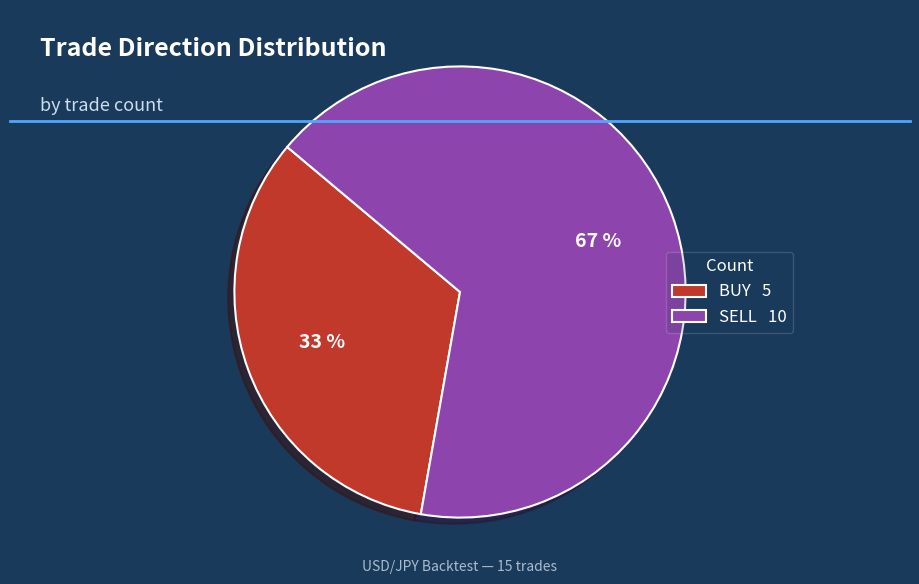

Is the sum of BUY 5 and SELL 10 greater than half?

Yes